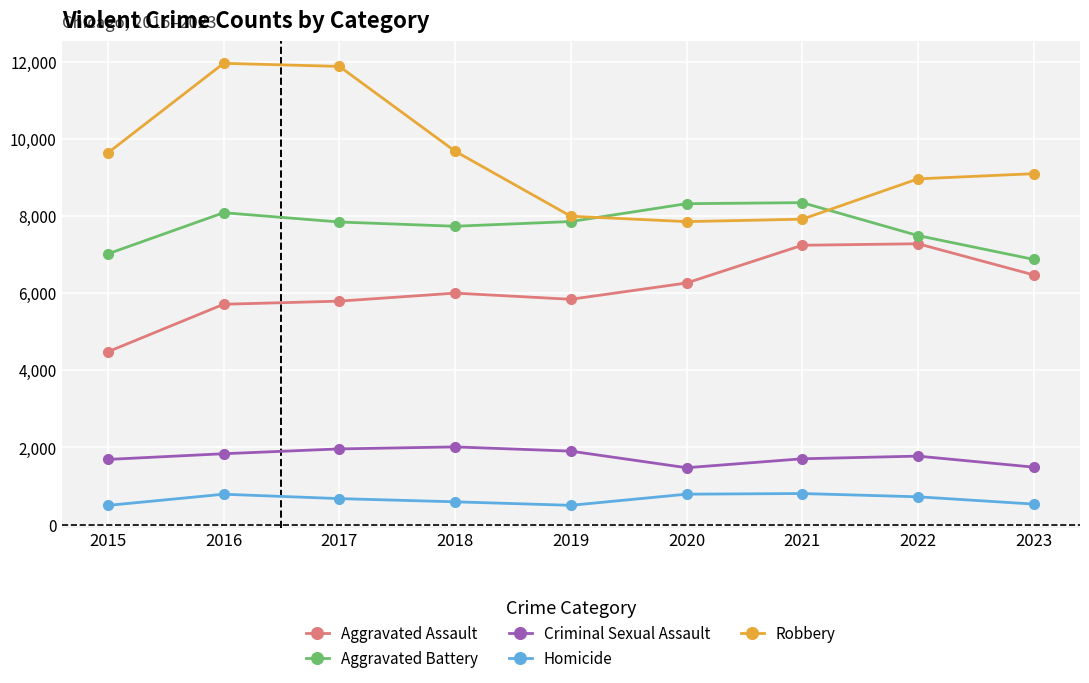

Rank the series by their maximum value, from highest to lowest.

Robbery, Aggravated Battery, Aggravated Assault, Criminal Sexual Assault, Homicide